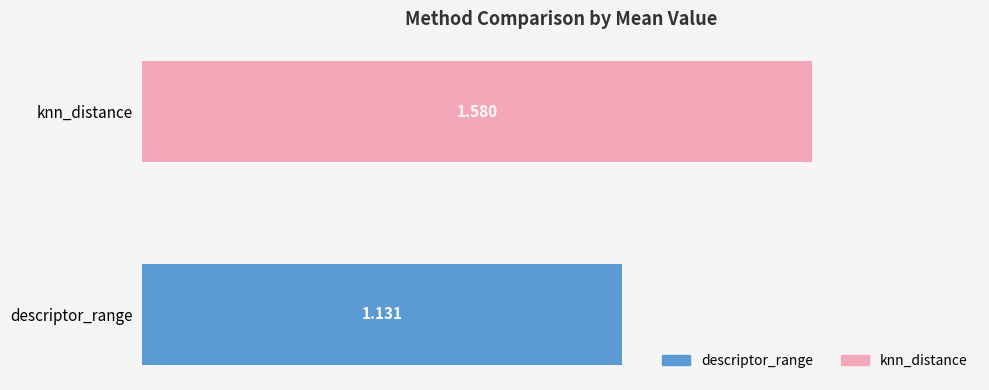

Which series has the widest spread of values?

descriptor_range